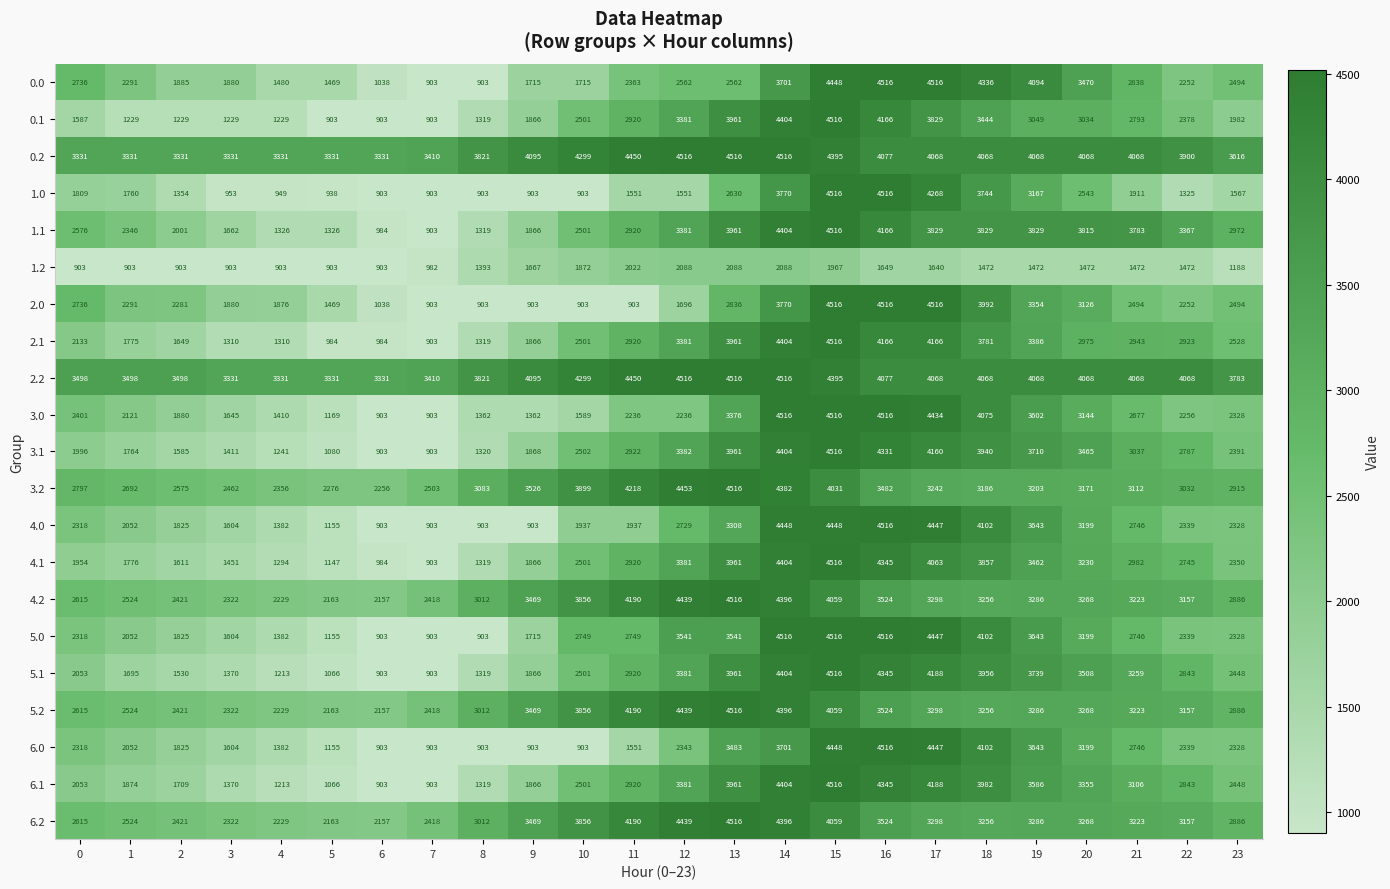

What is the spread (max minus min) of values at 23?

2595